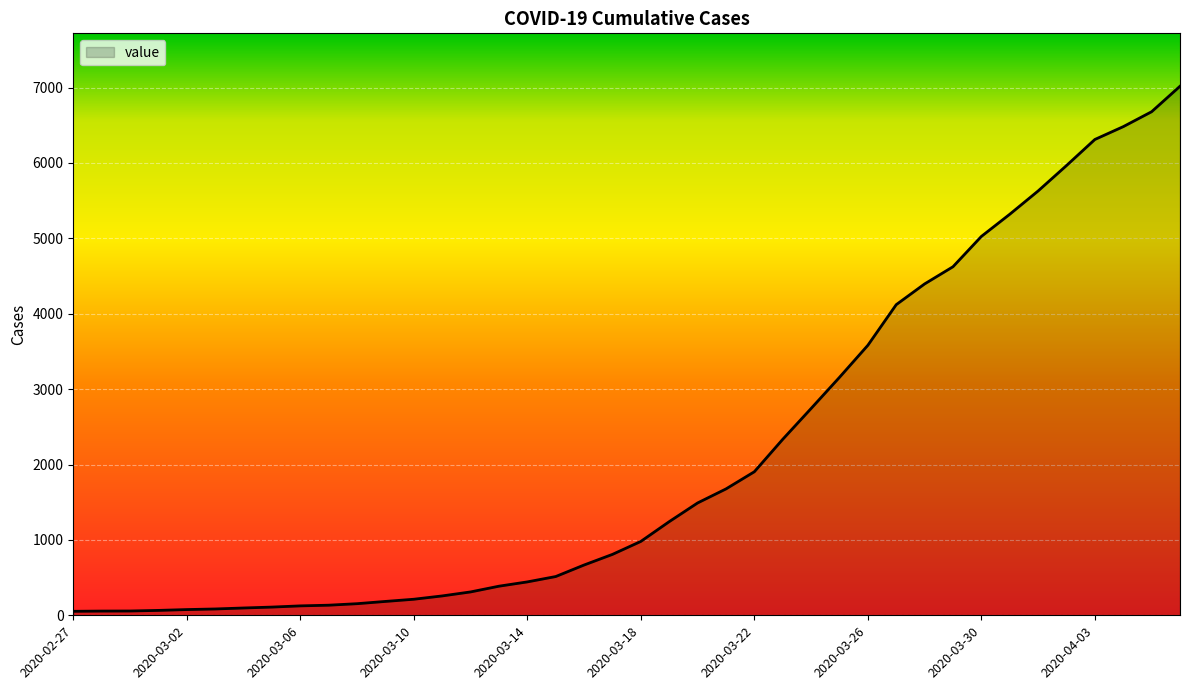

What is the greatest value displayed?

7017